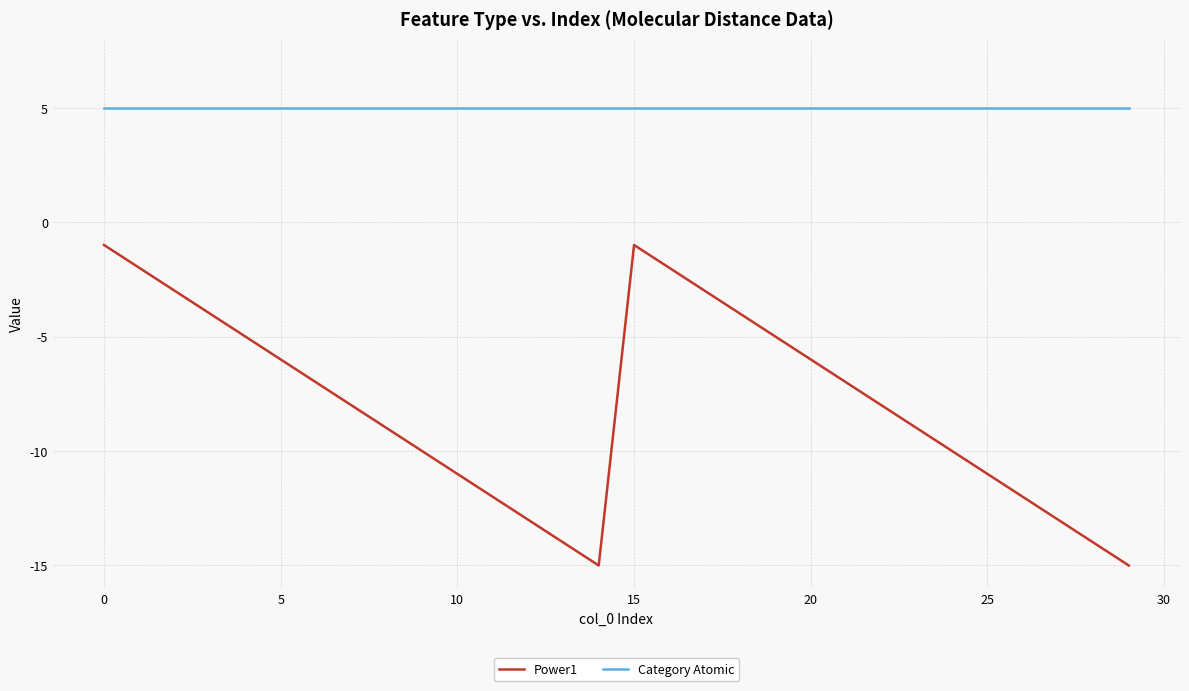

Which series has the largest total across all categories?

Category Atomic